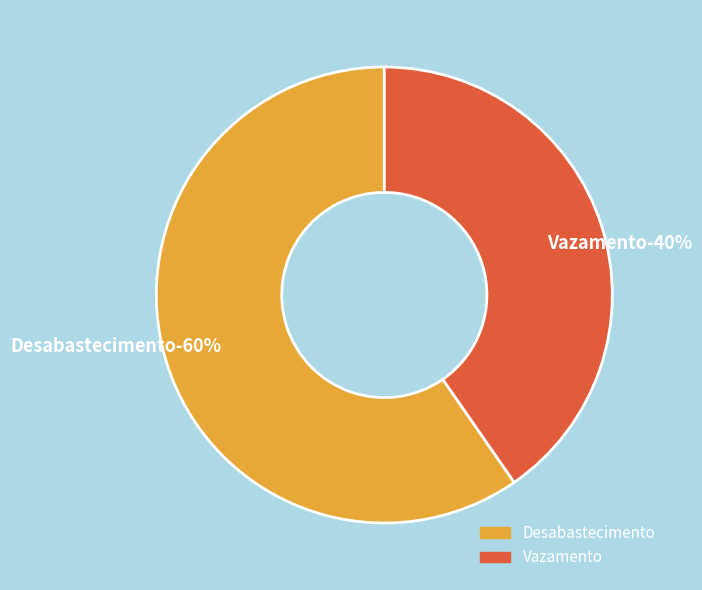

Approximately how many times larger is the value at Desabastecimento compared to Vazamento?

1.5